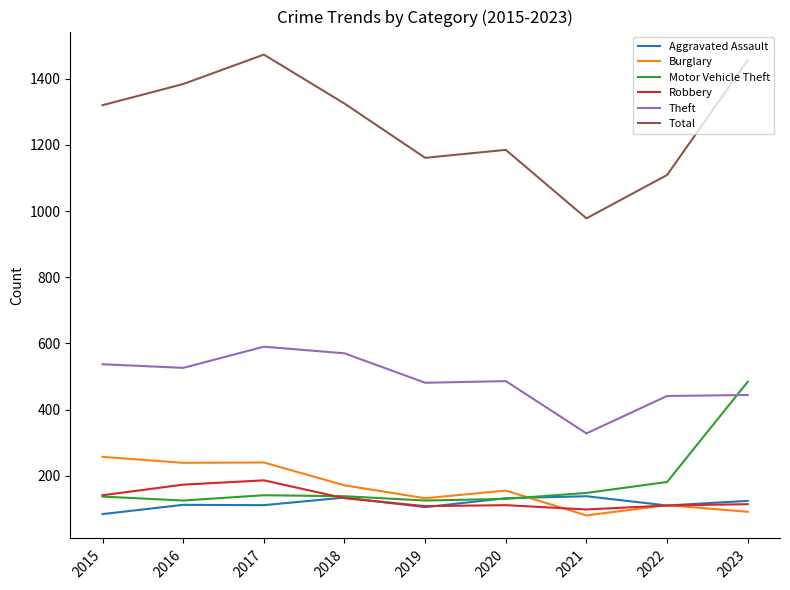

What is the total value across all series at 2017?

2741